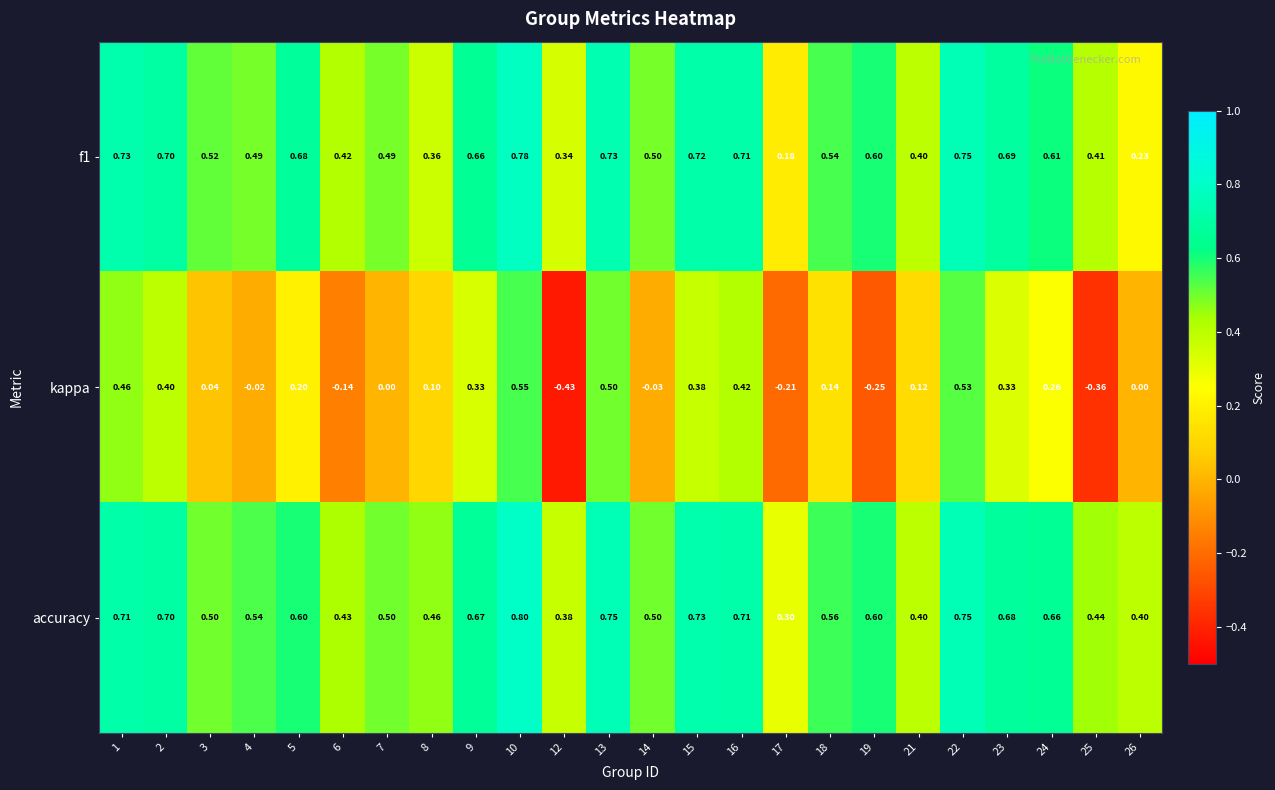

Is the value of kappa at 8 greater than the value of accuracy at 26?

No